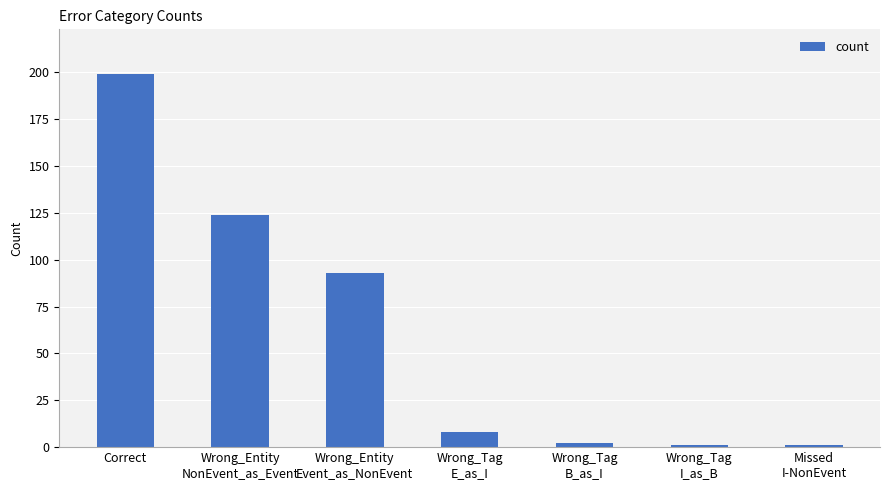

What is the change in value from Correct to Wrong_Tag
B_as_I?

-197